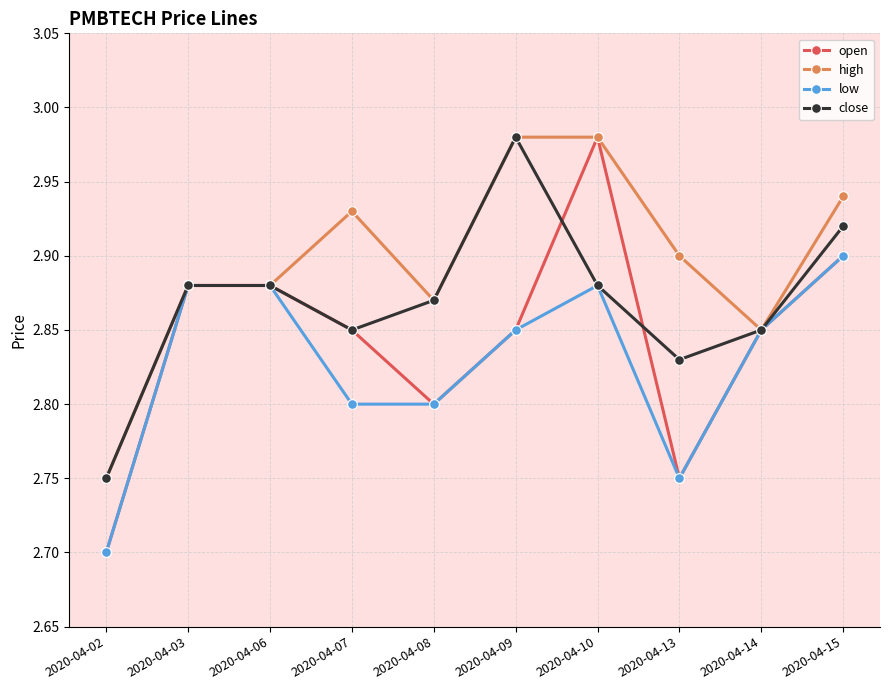

The value of close at 2020-04-14 is 2.9. True or false?

True